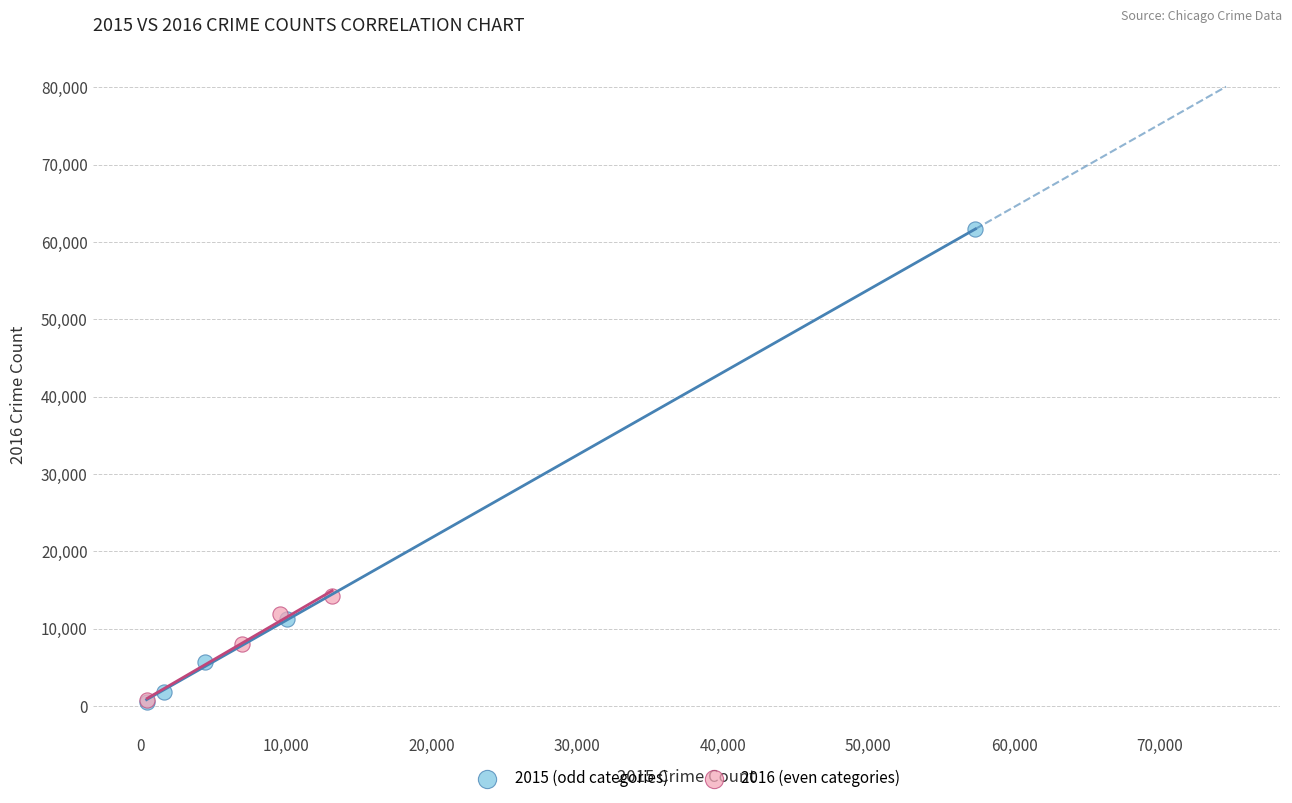

Which series reaches the maximum Y coordinate?

2015 (odd categories)